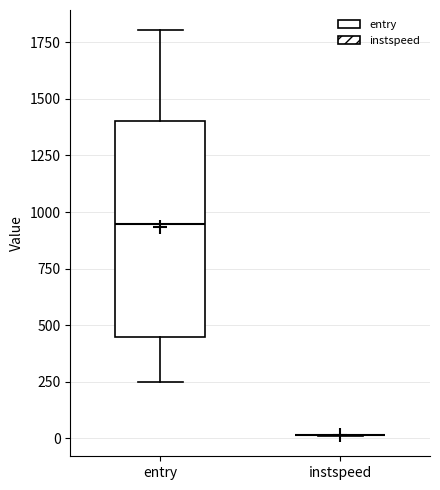

Where does the median line of the box for entry sit on the y-axis? The values are not printed on the chart, so give them approximately, as read against the axis.

950